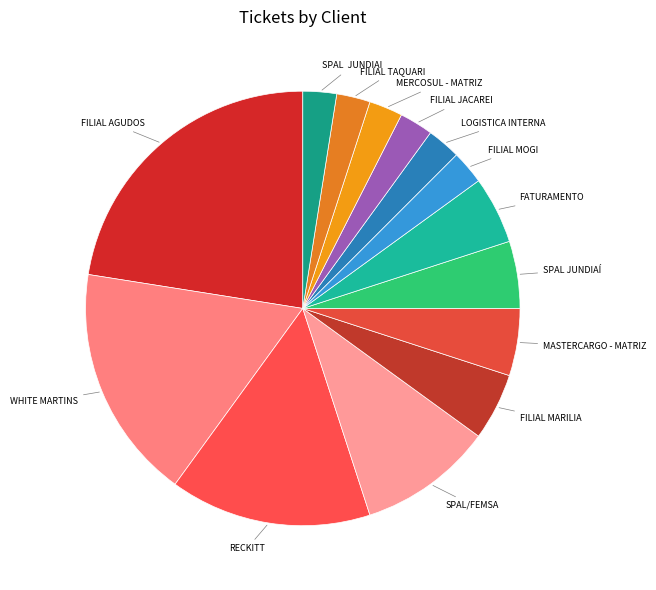

The FILIAL MOGI slice represents 2% of the pie. True or false?

True